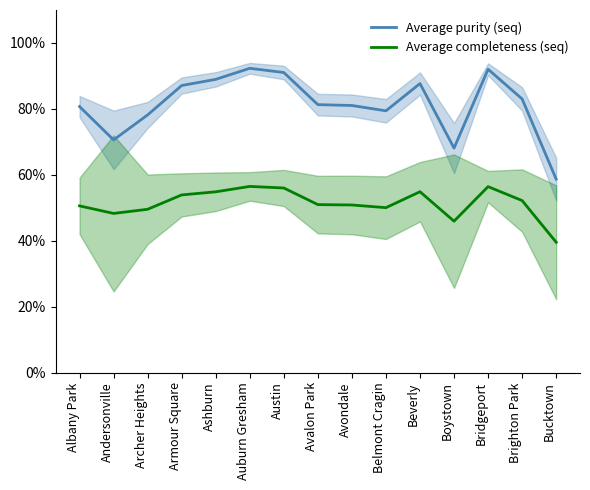

What is the label of the 13th point from the left?

Bridgeport